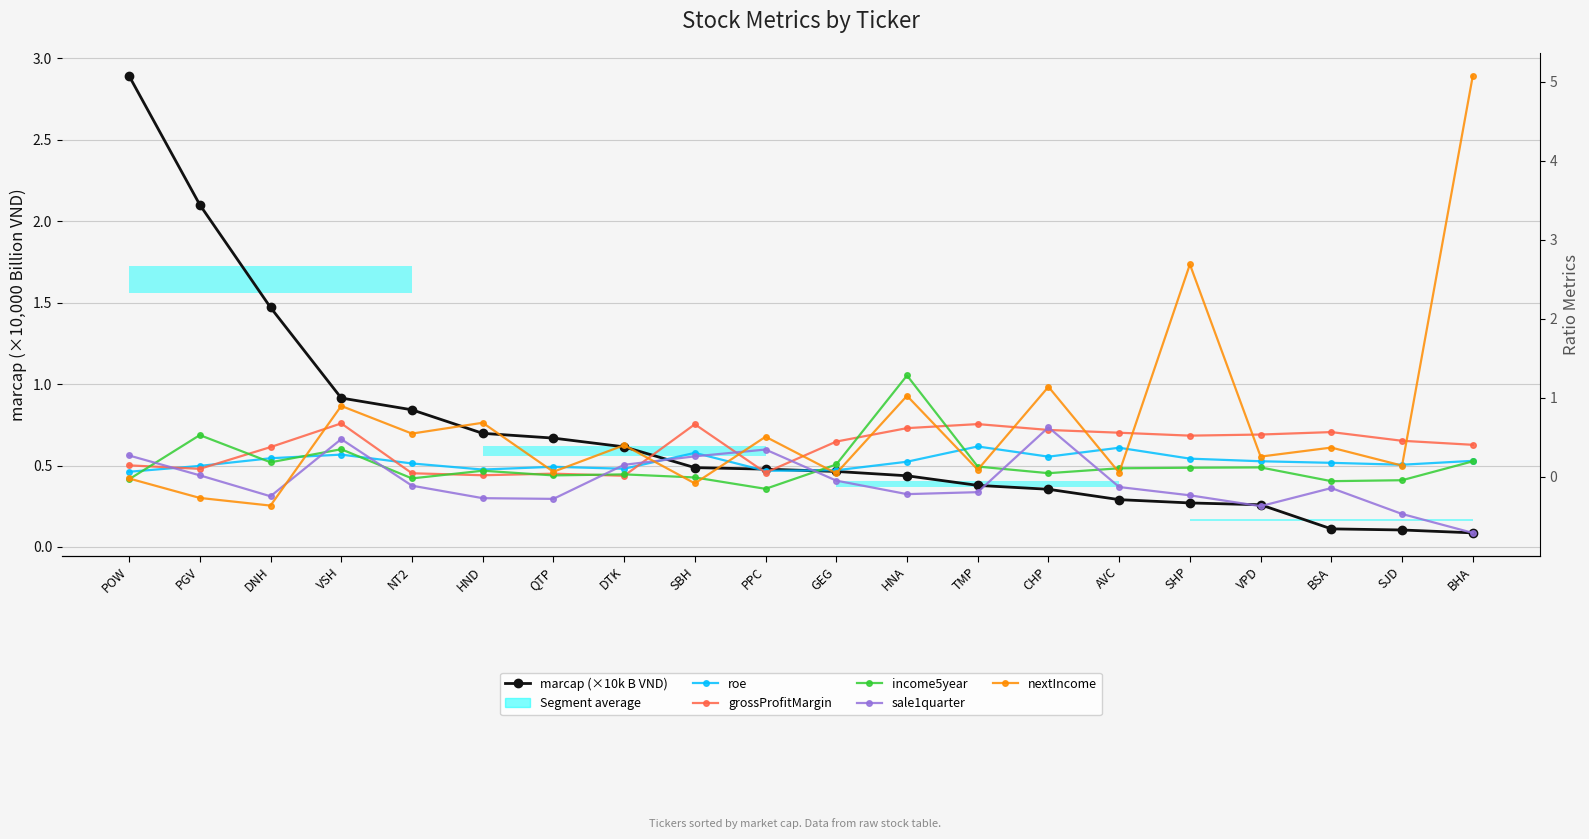

Reading left to right, list all the values displayed in this chart.

marcap (×10k B VND): 2.9	2.1	1.5	0.9	0.8	0.7	0.7	0.6	0.5	0.5	0.5	0.4	0.4	0.4	0.3	0.3	0.3	0.1	0.1	0.1
roe: 0.1	0.1	0.2	0.3	0.2	0.1	0.1	0.1	0.3	0.1	0.1	0.2	0.4	0.3	0.4	0.2	0.2	0.2	0.2	0.2
grossProfitMargin: 0.1	0.1	0.4	0.7	0.0	0.0	0.0	0.0	0.7	0.1	0.4	0.6	0.7	0.6	0.6	0.5	0.5	0.6	0.5	0.4
income5year: -0.0	0.5	0.2	0.3	-0.0	0.1	0.0	0.0	-0.0	-0.2	0.2	1.3	0.1	0.0	0.1	0.1	0.1	-0.1	-0.0	0.2
sale1quarter: 0.3	0.0	-0.2	0.5	-0.1	-0.3	-0.3	0.2	0.3	0.3	-0.0	-0.2	-0.2	0.6	-0.1	-0.2	-0.4	-0.1	-0.5	-0.7
nextIncome: -0.0	-0.3	-0.4	0.9	0.5	0.7	0.1	0.4	-0.1	0.5	0.0	1.0	0.1	1.1	0.1	2.7	0.3	0.4	0.1	5.1